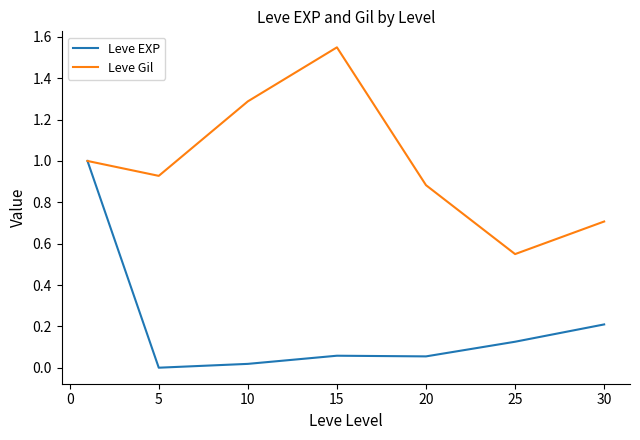

Which series has the largest total across all categories?

Leve Gil